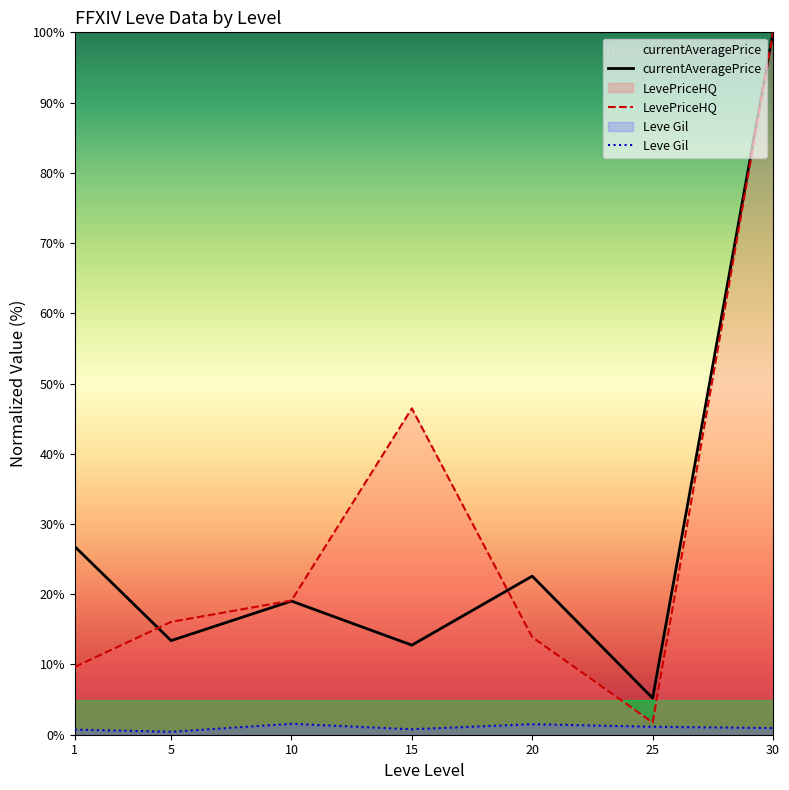

How many lines are shown in the chart?

3